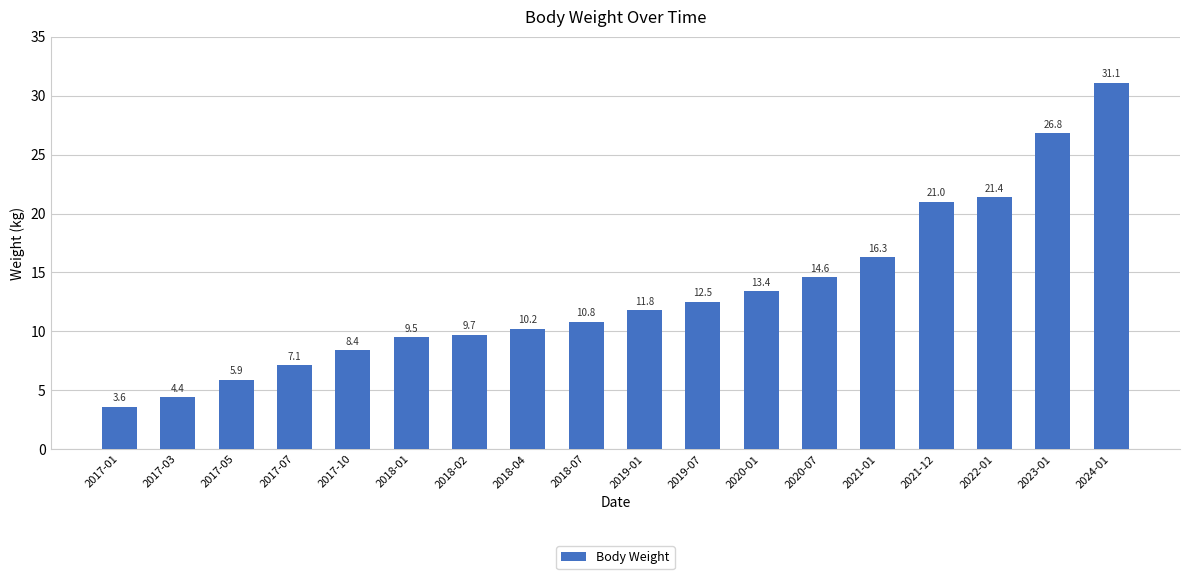

The value at 2018-04 is 10.2. True or false?

True